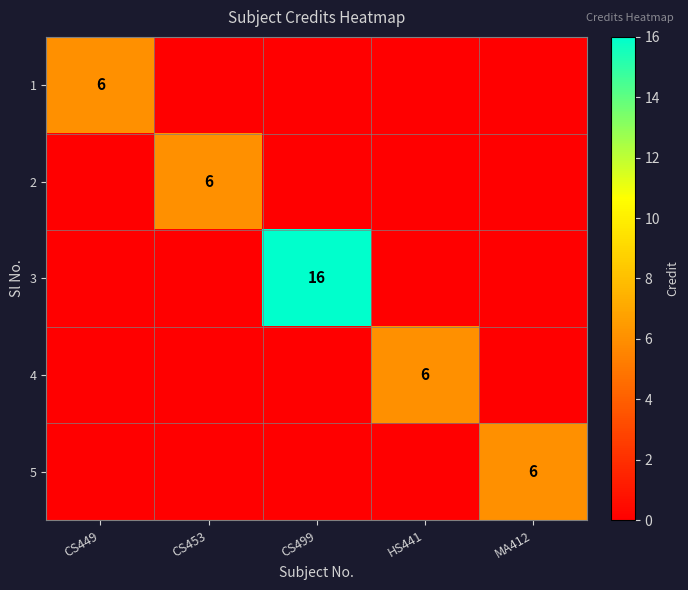

Is it true that 3 equals 23 at CS499?

False